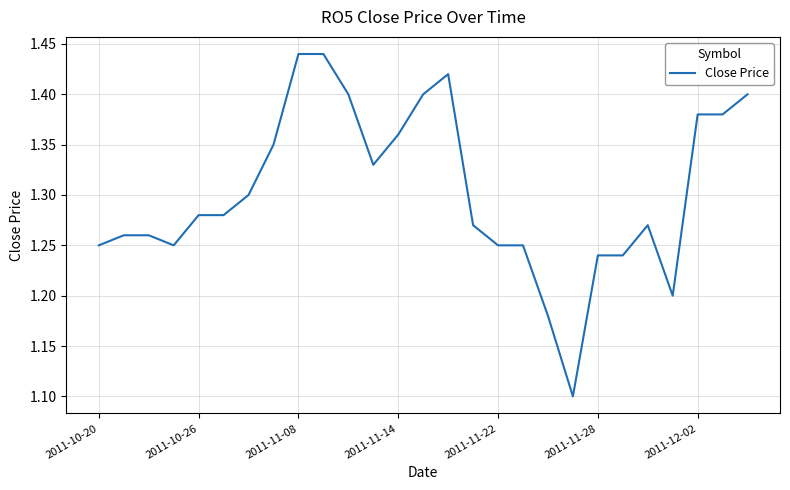

What is the difference between the maximum and minimum values?

0.3